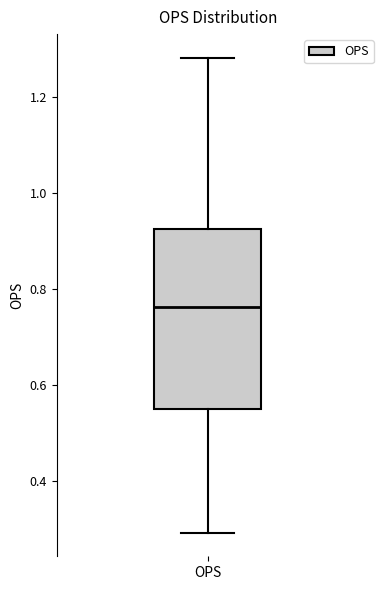

Where is the upper edge of the box for OPS on the y-axis? The values are not printed on the chart, so give them approximately, as read against the axis.

0.92